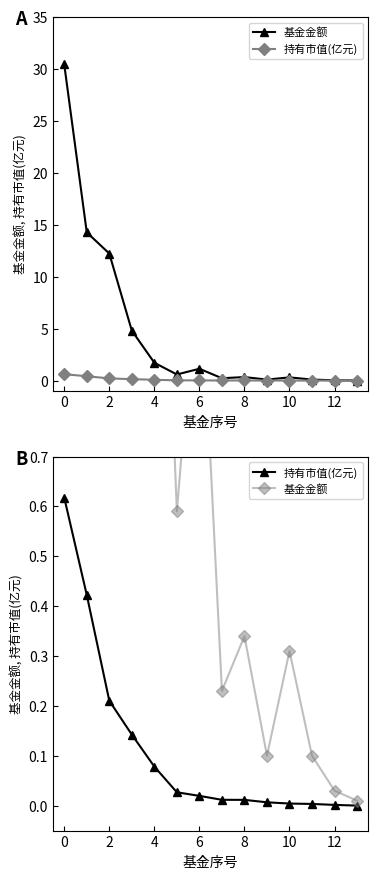

What is the highest value of the 持有市值(亿元) series?

0.6